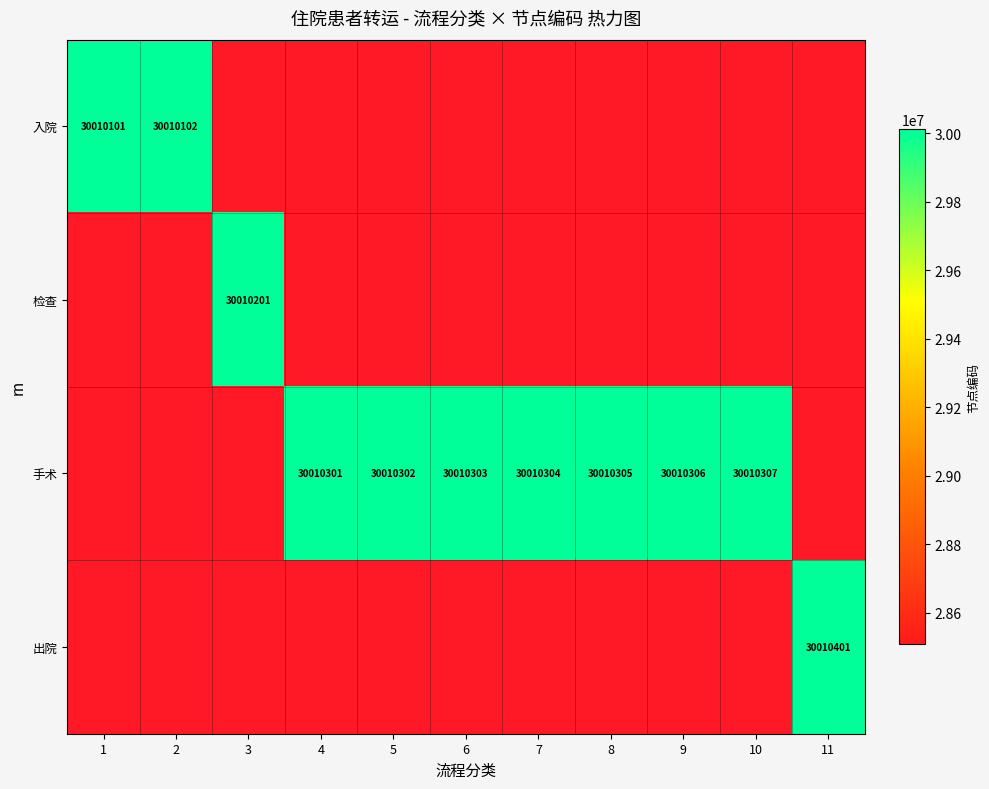

List the series in order of their peak value, lowest first.

入院, 检查, 手术, 出院